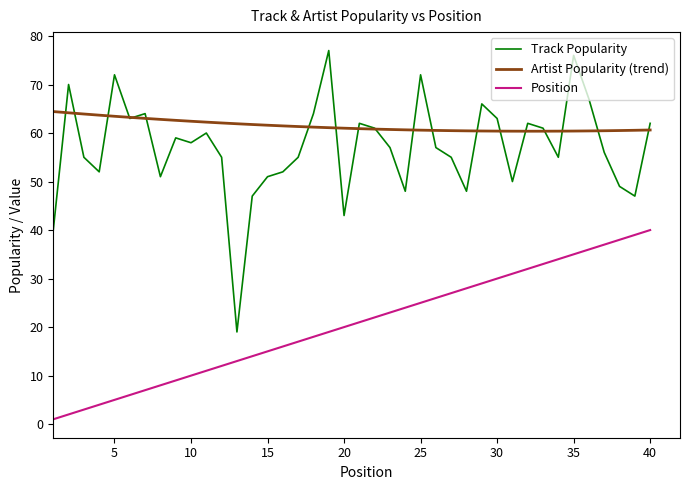

Which series has the largest total across all categories?

Artist Popularity (trend)